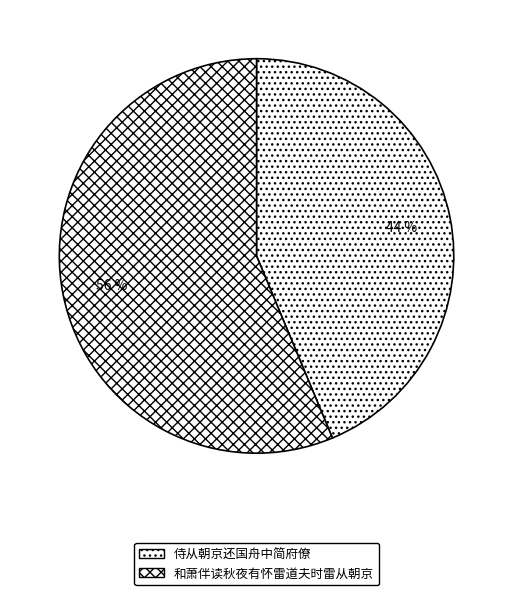

How many slices are in this pie chart?

2